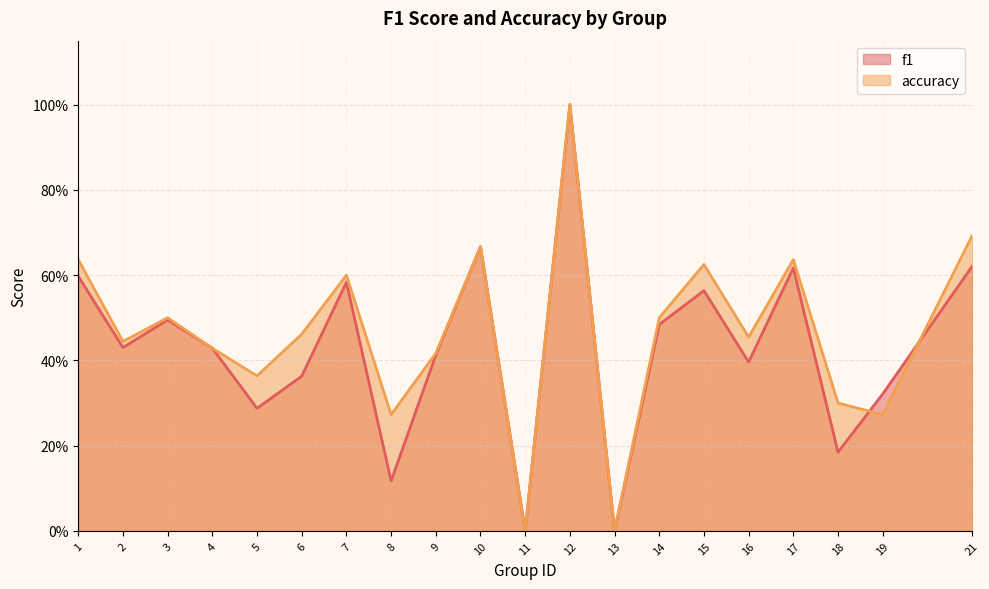

What is the total value across all series at 9?

0.8